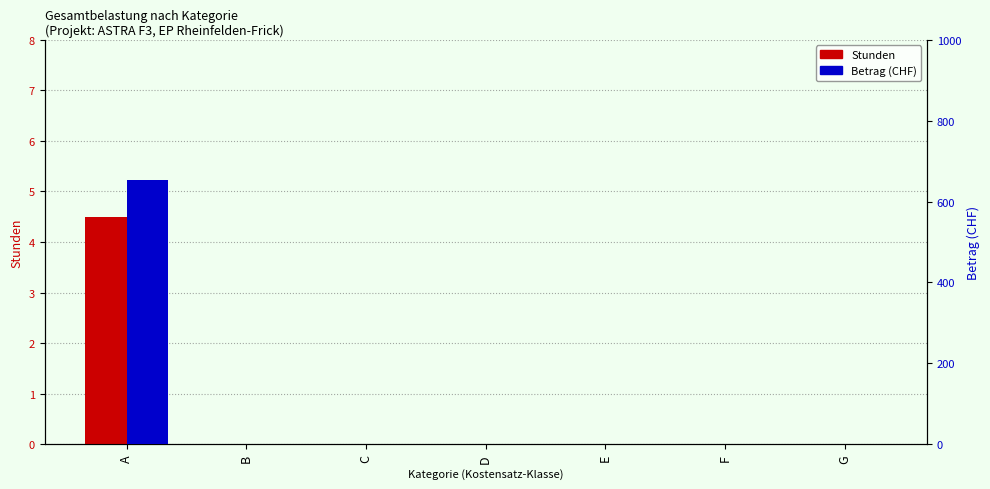

What is the average value of the Stunden series?

0.6